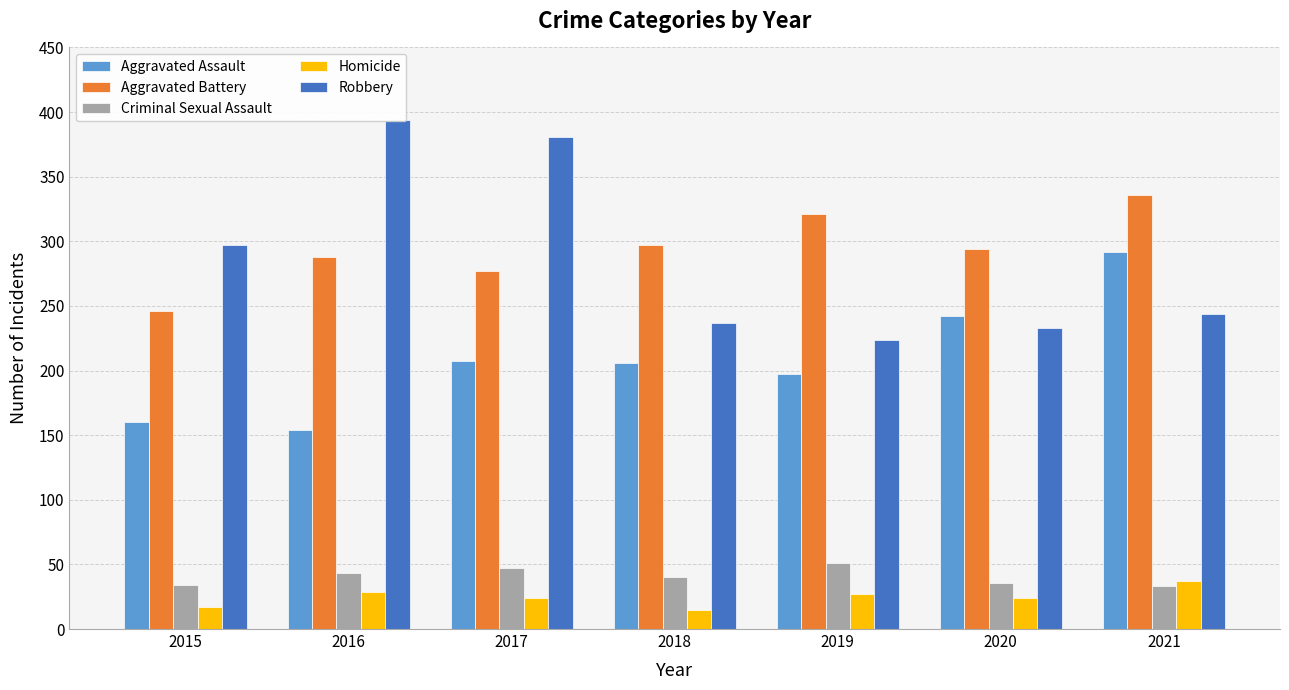

What is the sum of the Aggravated Battery values at 2017 and 2020?

571